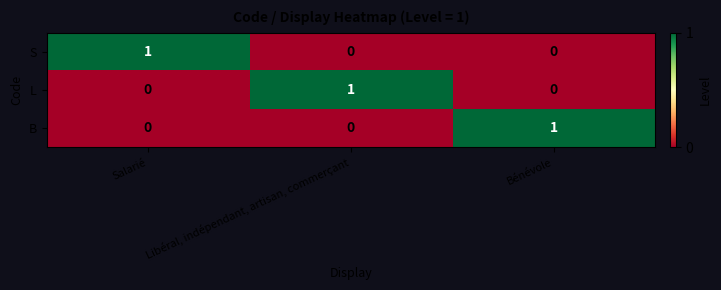

How many positive values does the B series have?

1